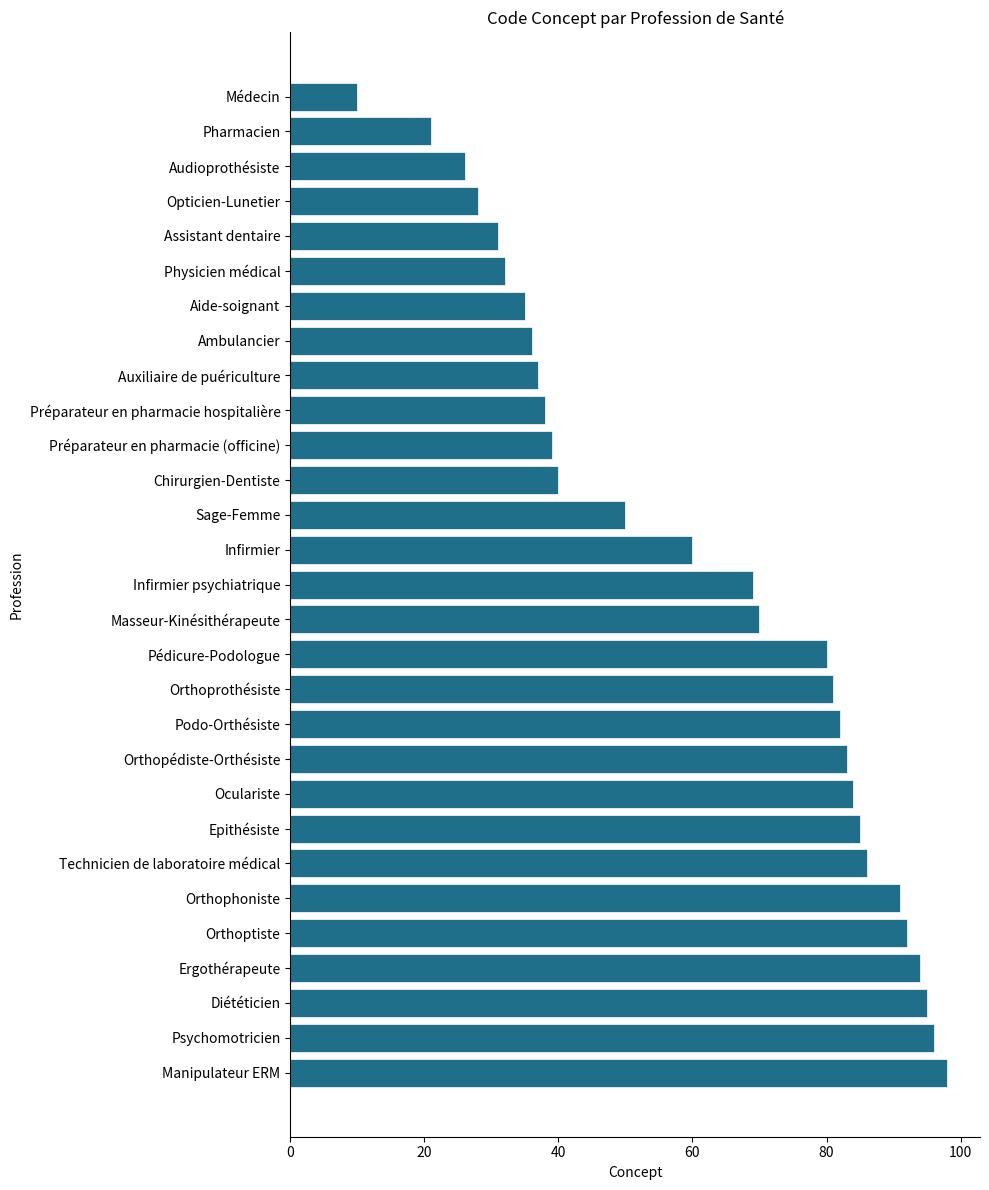

Reading bottom to top, transcribe all the data shown in this chart.

Manipulateur ERM=98	Psychomotricien=96	Diététicien=95	Ergothérapeute=94	Orthoptiste=92	Orthophoniste=91	Technicien de laboratoire médical=86	Epithésiste=85	Oculariste=84	Orthopédiste-Orthésiste=83	Podo-Orthésiste=82	Orthoprothésiste=81	Pédicure-Podologue=80	Masseur-Kinésithérapeute=70	Infirmier psychiatrique=69	Infirmier=60	Sage-Femme=50	Chirurgien-Dentiste=40	Préparateur en pharmacie (officine)=39	Préparateur en pharmacie hospitalière=38	Auxiliaire de puériculture=37	Ambulancier=36	Aide-soignant=35	Physicien médical=32	Assistant dentaire=31	Opticien-Lunetier=28	Audioprothésiste=26	Pharmacien=21	Médecin=10